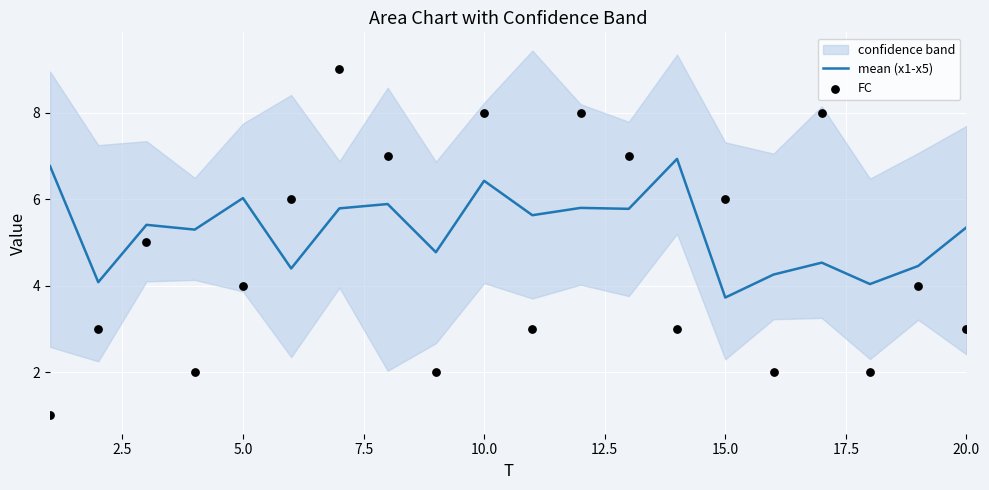

Is the value of mean (x1-x5) at 16 greater than the value of FC at 2.5?

Yes